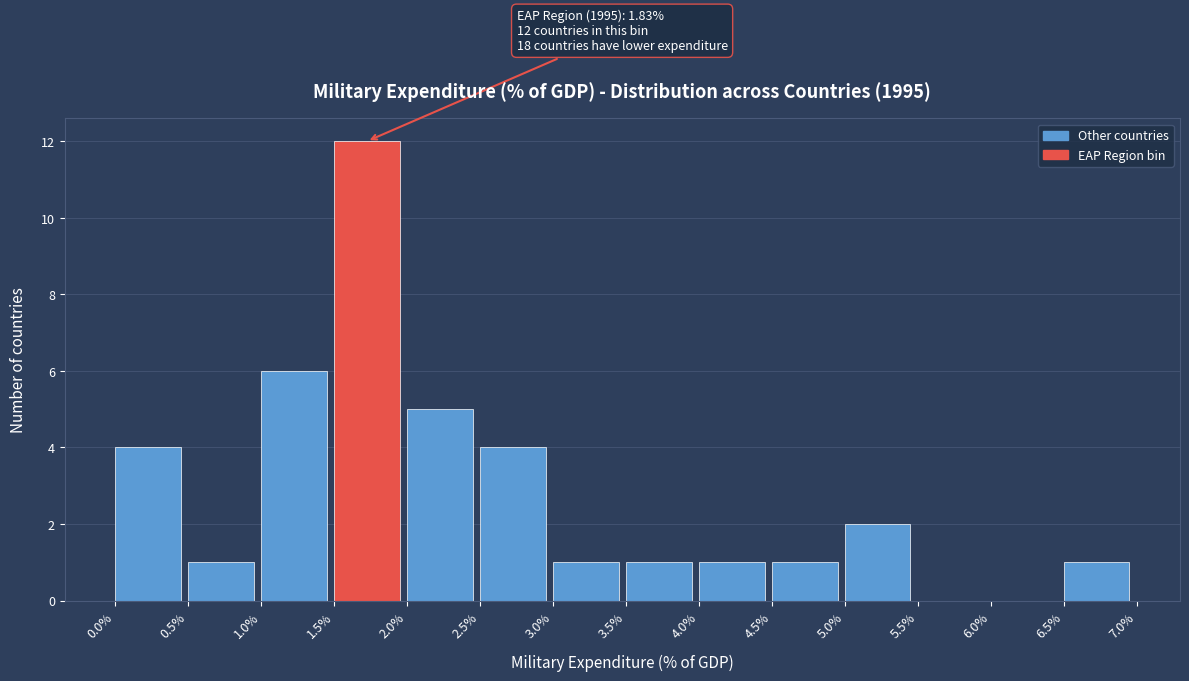

Over which range of the x-axis is the bar tallest?

1.5% to 2.0%